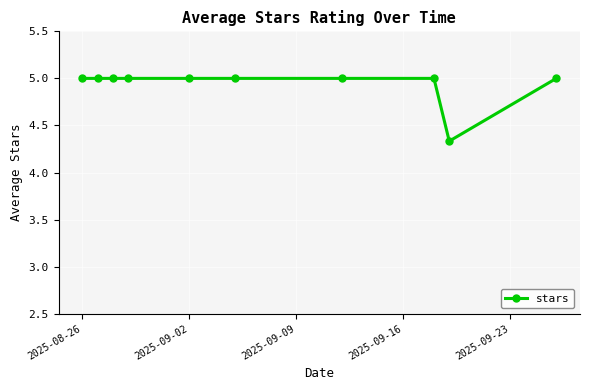

Does the chart display data point markers on the line(s)?

Yes